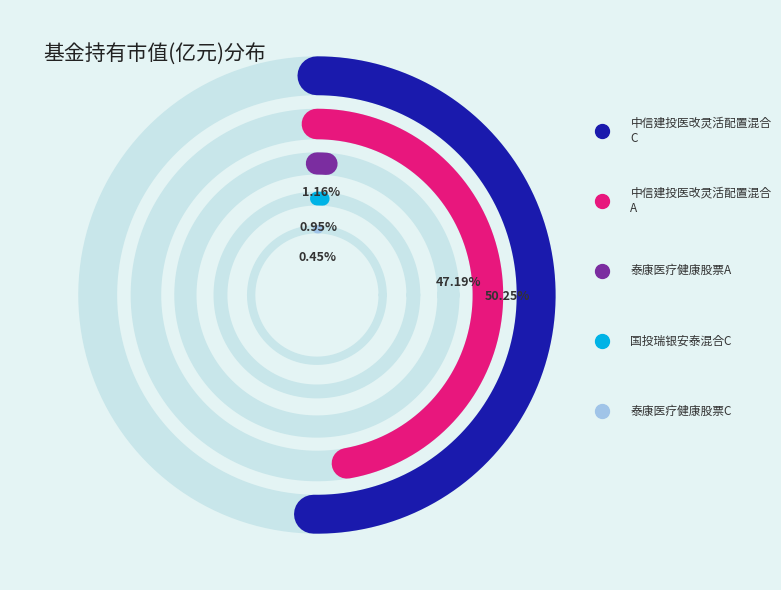

What is the majority slice?

中信建投医改灵活配置混合C